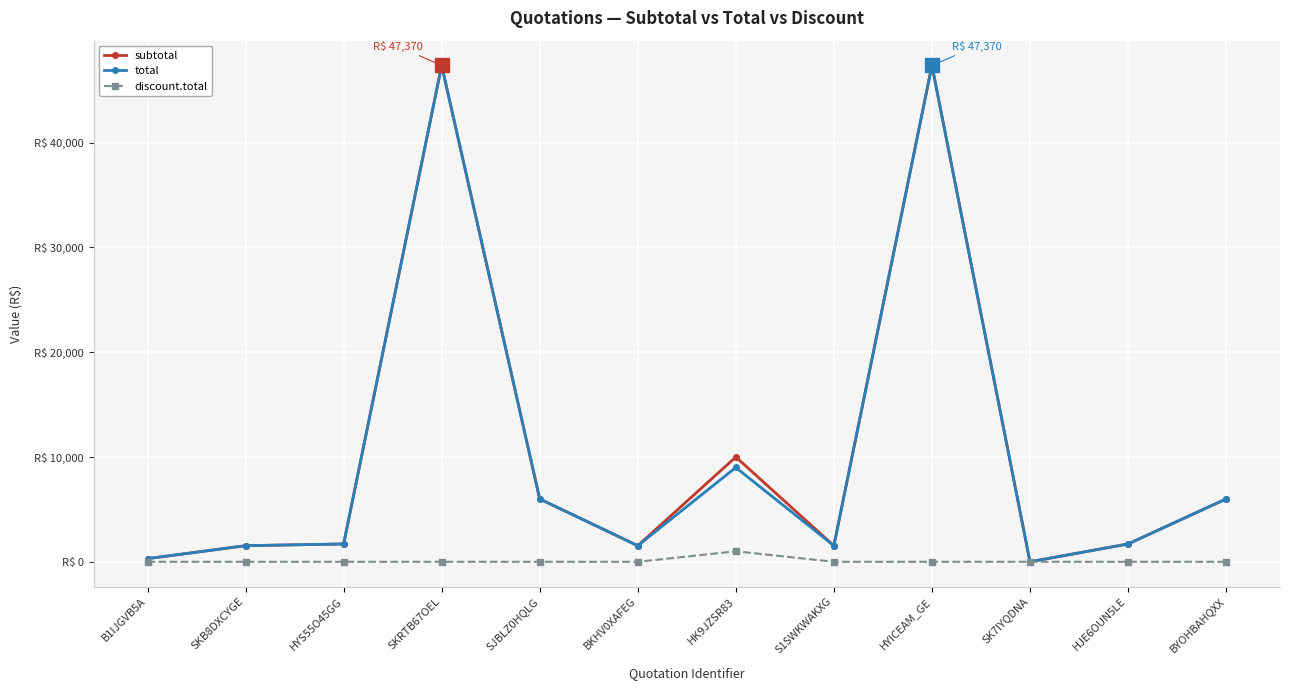

Does the chart have visible grid lines?

Yes